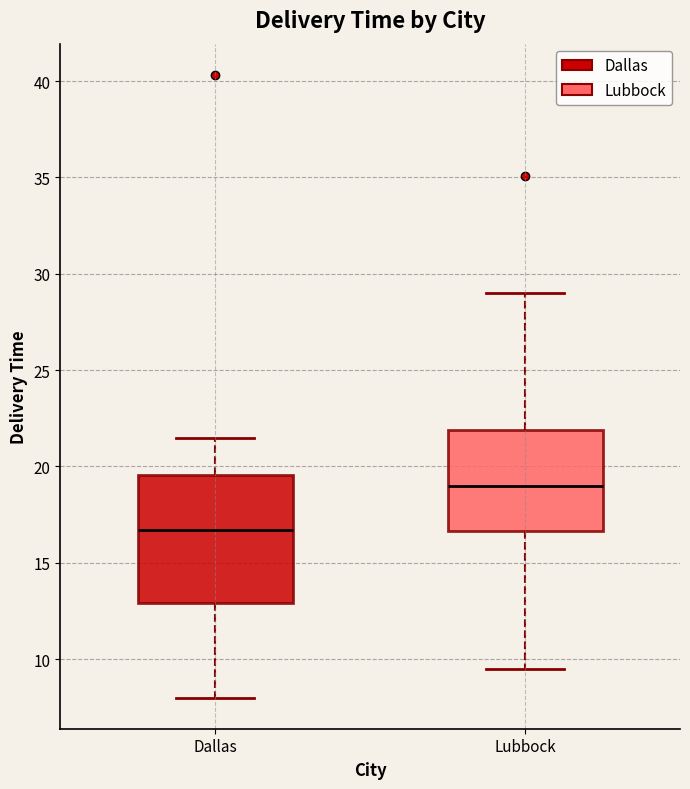

Which box's median line is the highest?

Lubbock